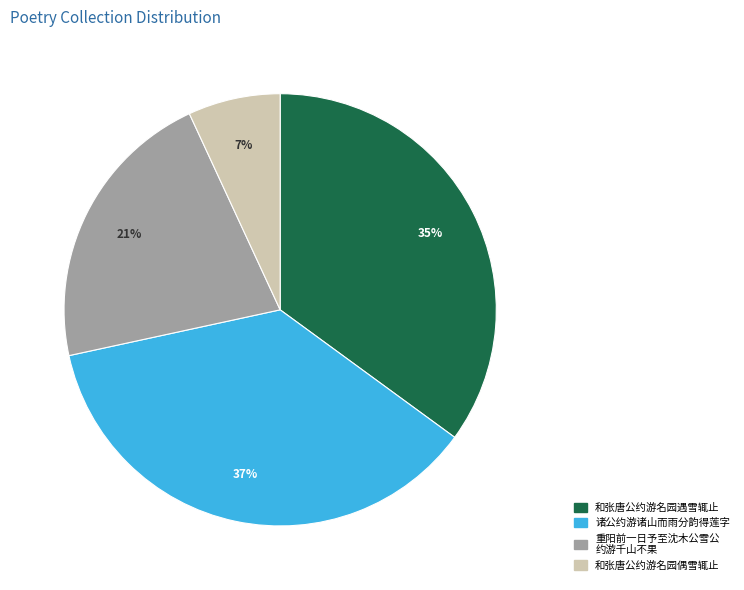

Is there any slice that represents more than half of the pie?

No